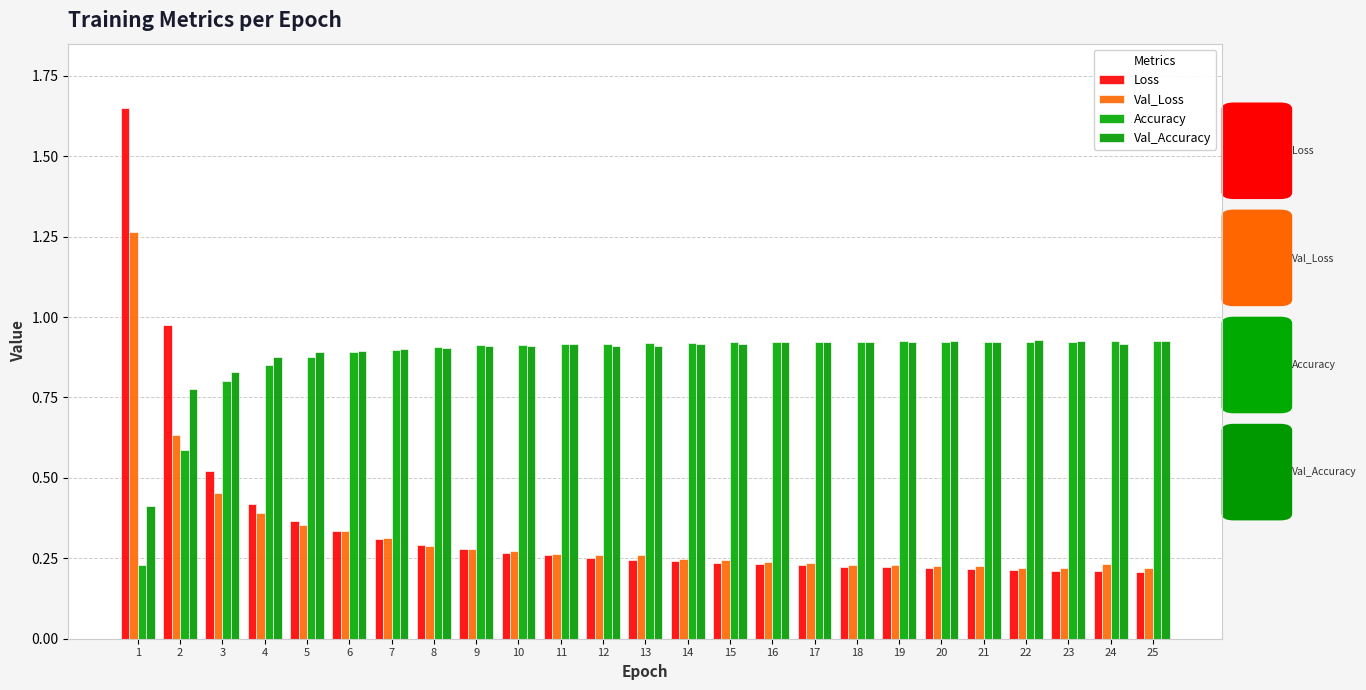

Read the Val_Accuracy value at 7.

0.9